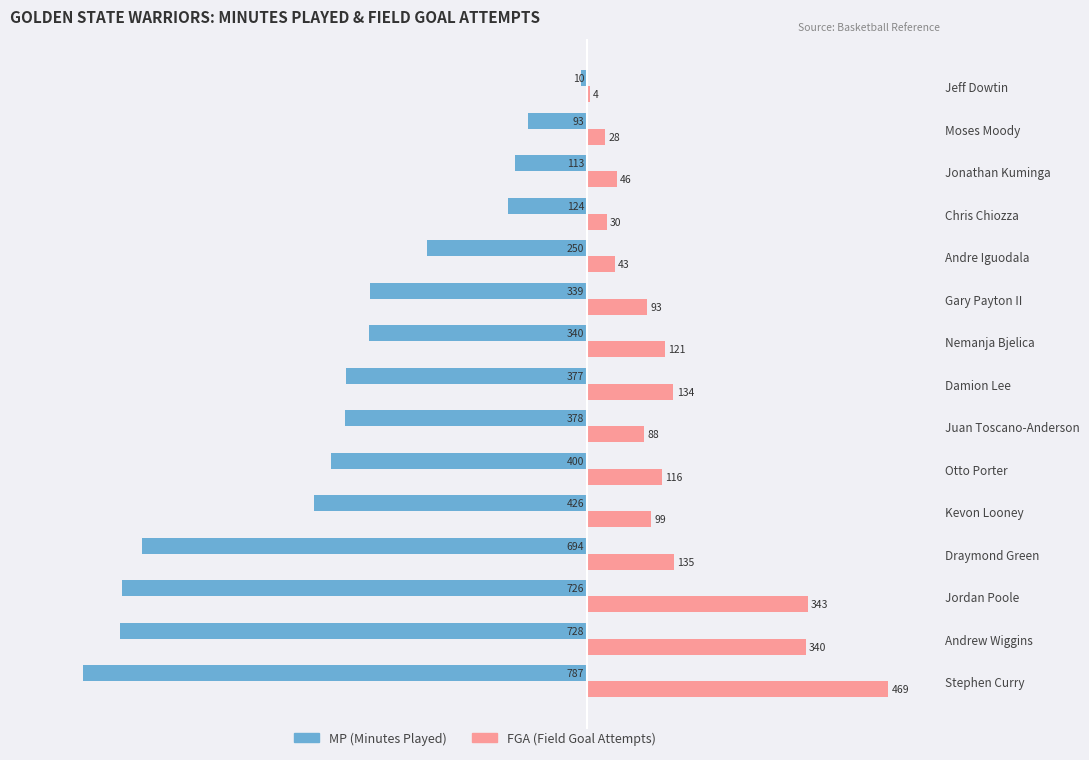

Which label corresponds to the largest value in the chart?

Stephen Curry